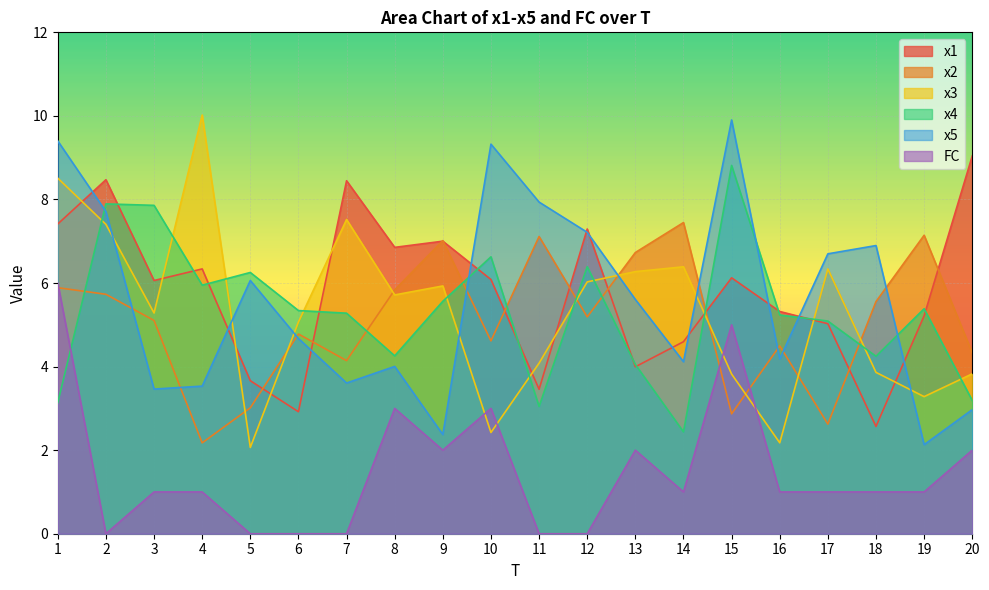

At 10, list the series in order from smallest to largest.

x3, FC, x2, x1, x4, x5